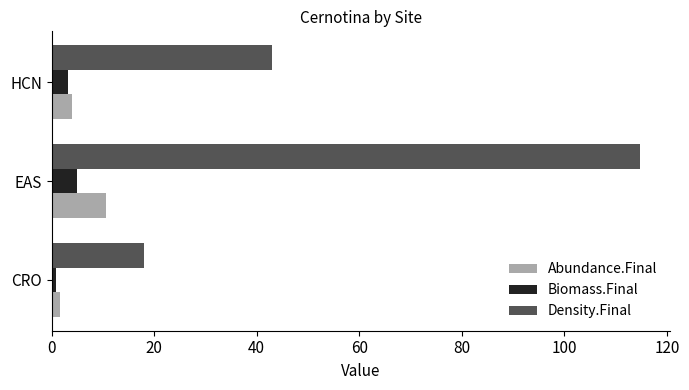

What are all the series names shown in the legend?

Abundance.Final, Biomass.Final, Density.Final